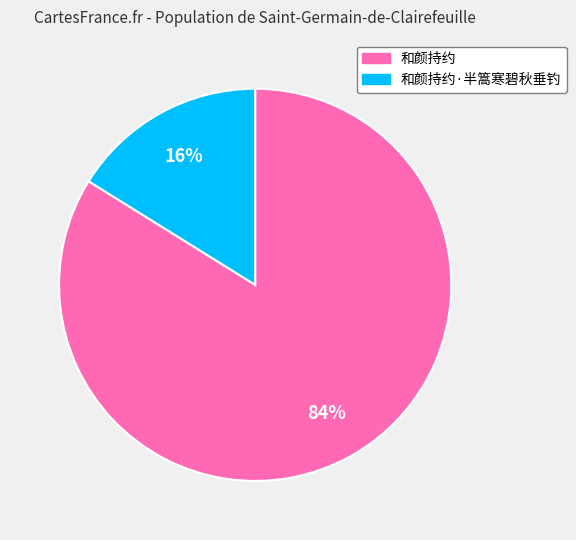

Which category has the smallest portion of the pie?

和颜持约·半篙寒碧秋垂钓